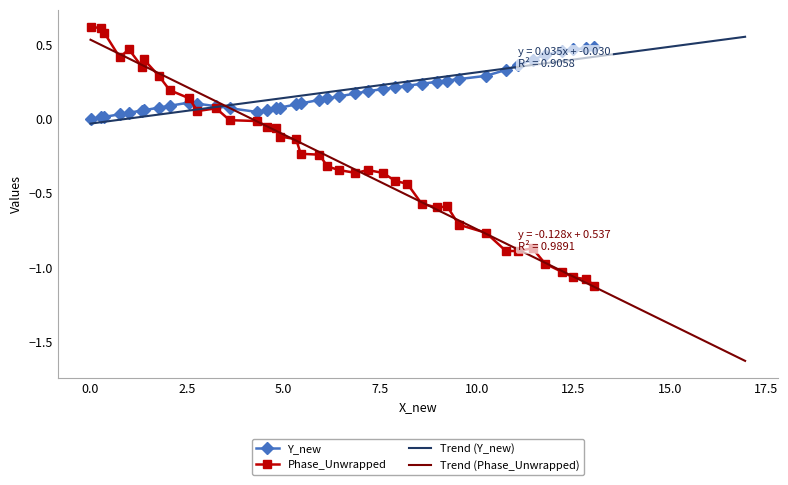

How many interior local valleys does the X_new series have?

5